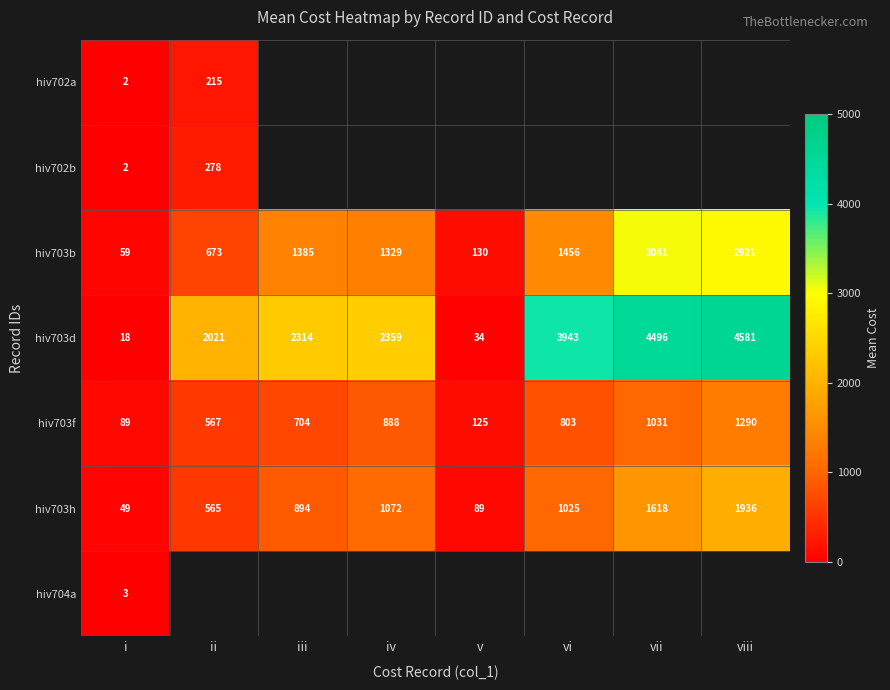

List the labels in order of hiv703d value, largest first.

viii, vii, vi, iv, iii, ii, v, i